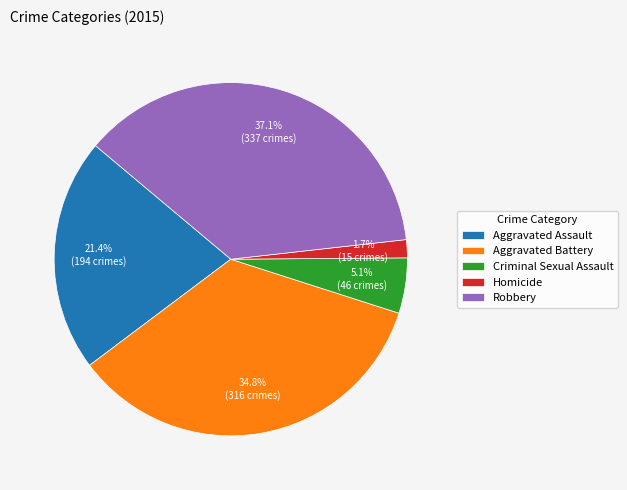

Between Robbery and Criminal Sexual Assault, which is larger?

Robbery